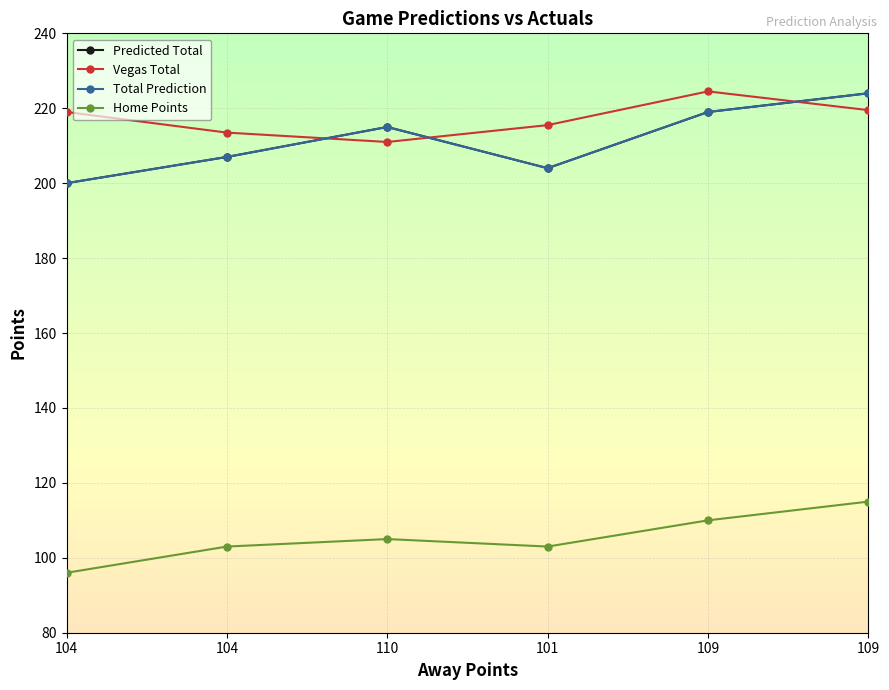

Where is Home Points nearest to the value 105?

110